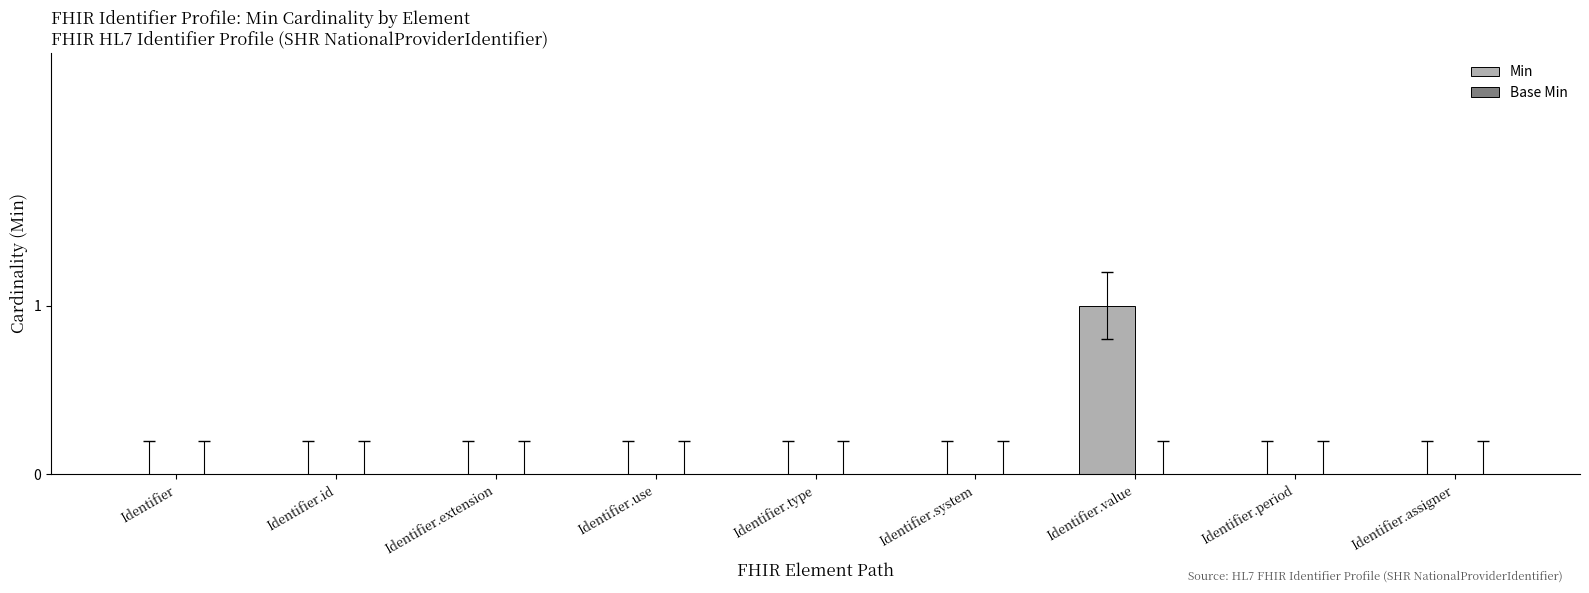

What is the change in value from Identifier to Identifier.value?

+1